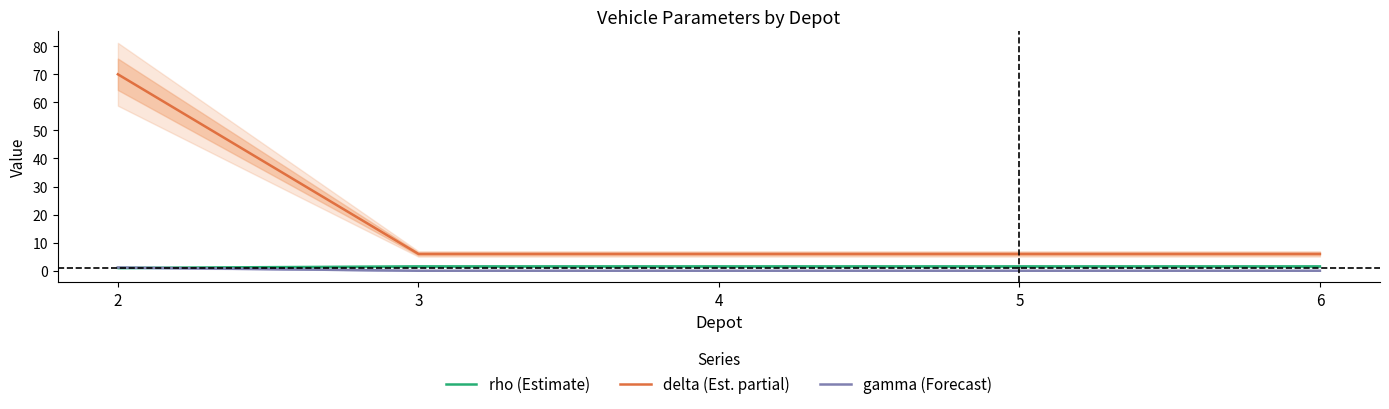

Reading left to right, extract all data points from this chart.

rho (Estimate): 2=1.0	3=1.6	4=1.6	5=1.6	6=1.6
delta (Est. partial): 2=70.0	3=6.0	4=6.0	5=6.0	6=6.0
gamma (Forecast): 2=1.1	3=0.0	4=0.0	5=0.0	6=0.0